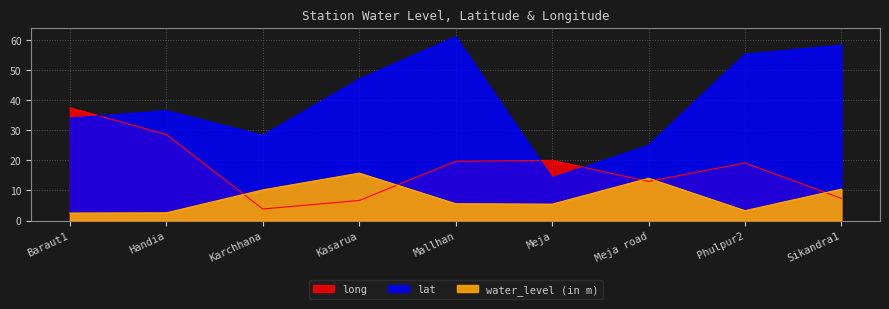

At which label does water_level (in m) first exceed 5?

Karchhana